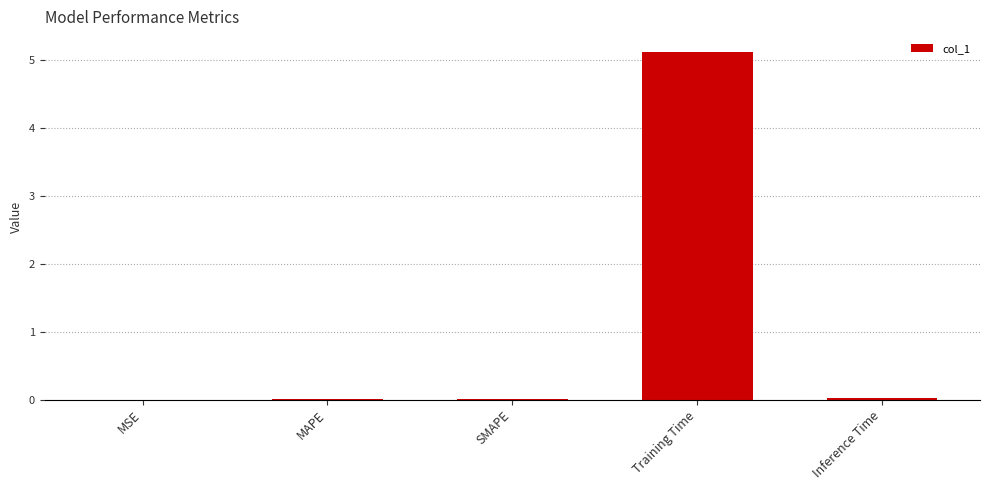

How many distinct data groups are displayed?

1